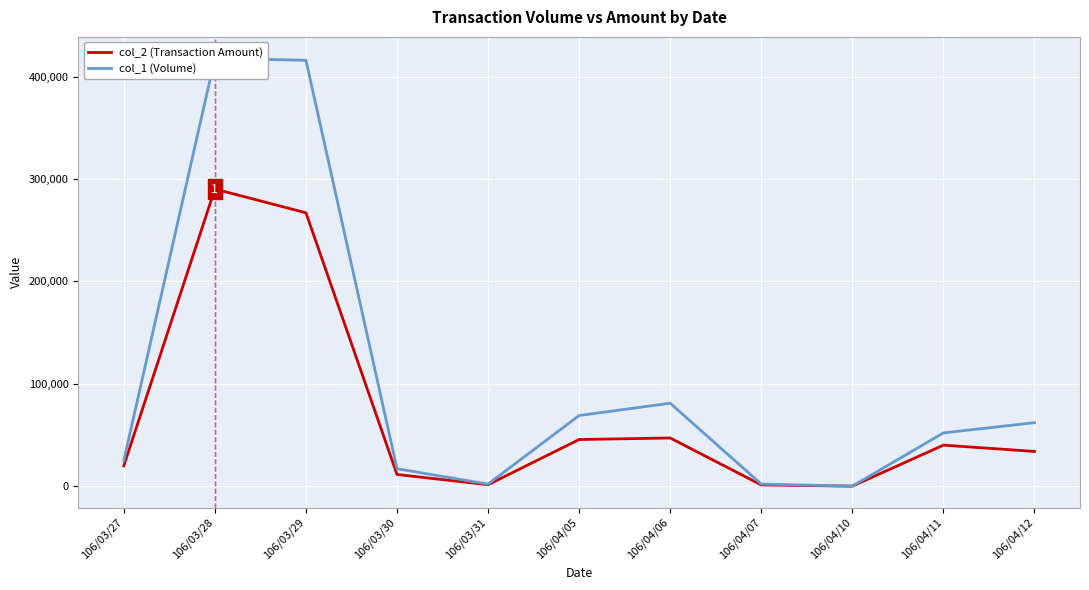

How many interior local peaks does the col_2 (Transaction Amount) series have?

3